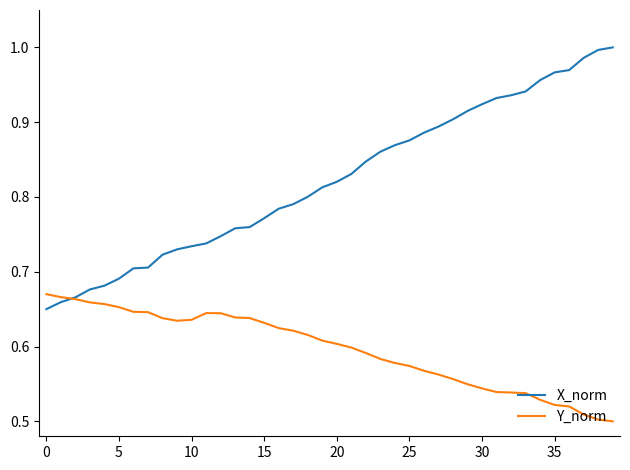

Rank the series by their maximum value, from lowest to highest.

Y_norm, X_norm